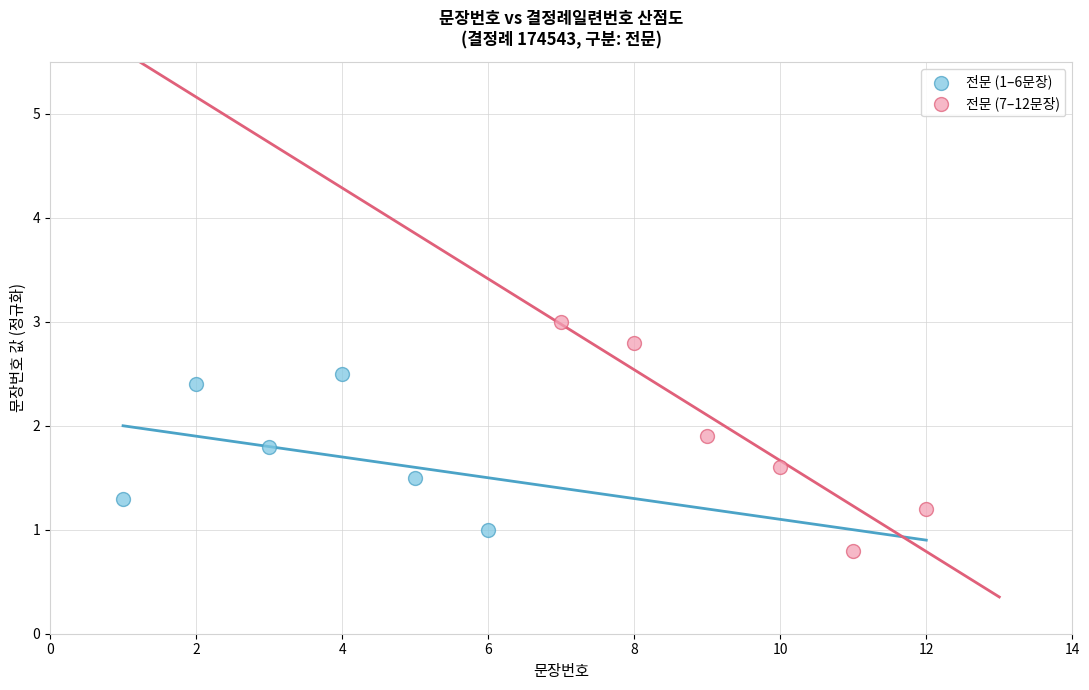

Which series contains the lowest Y value?

전문 (7–12문장)